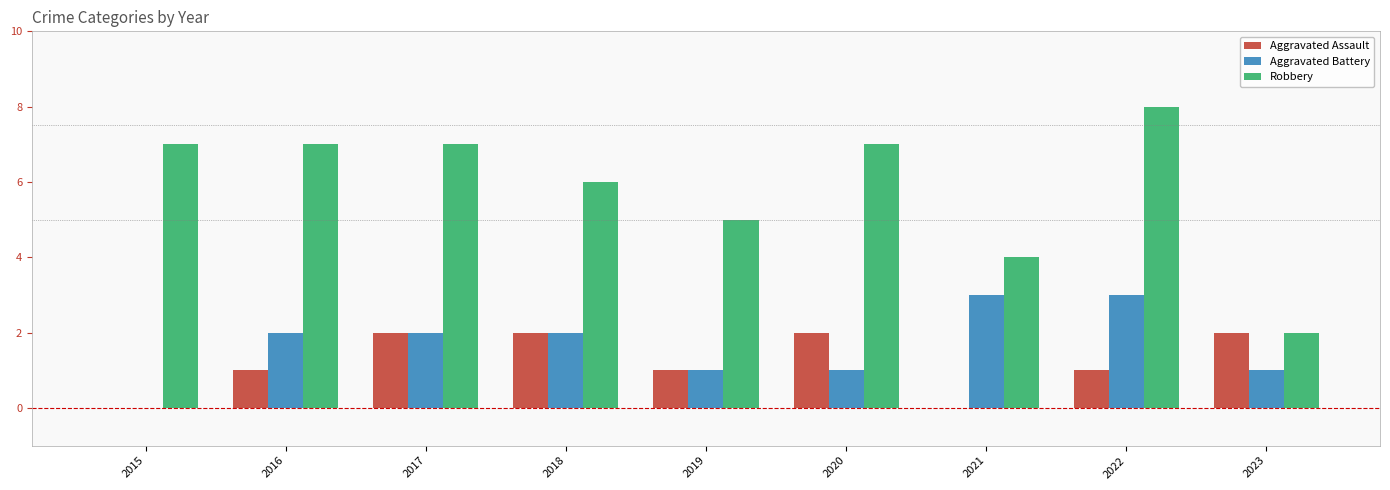

Which series has the widest spread of values?

Robbery